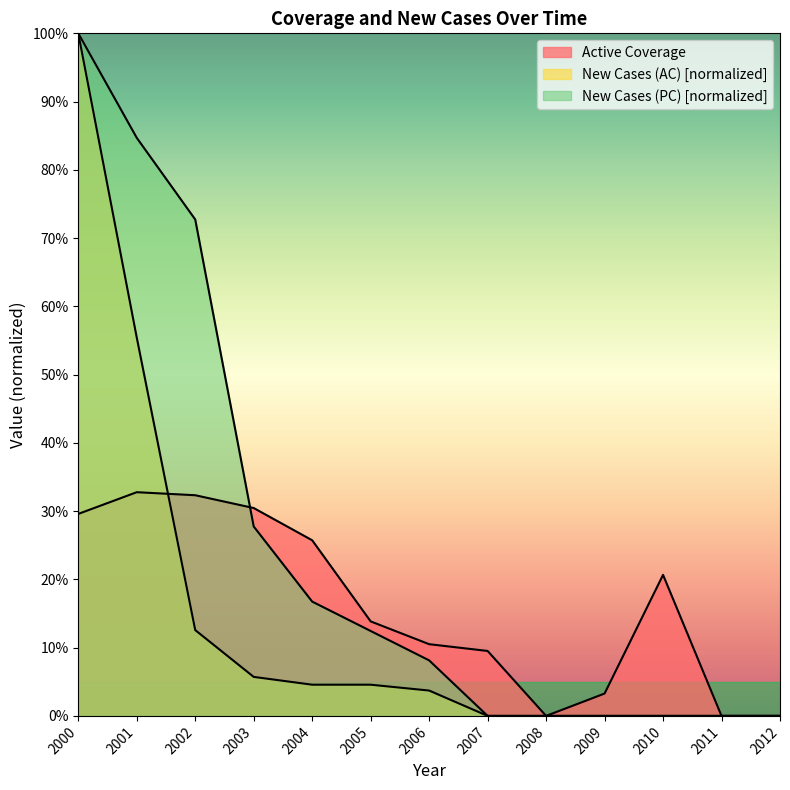

What is the total value across all series at 2006?

0.2